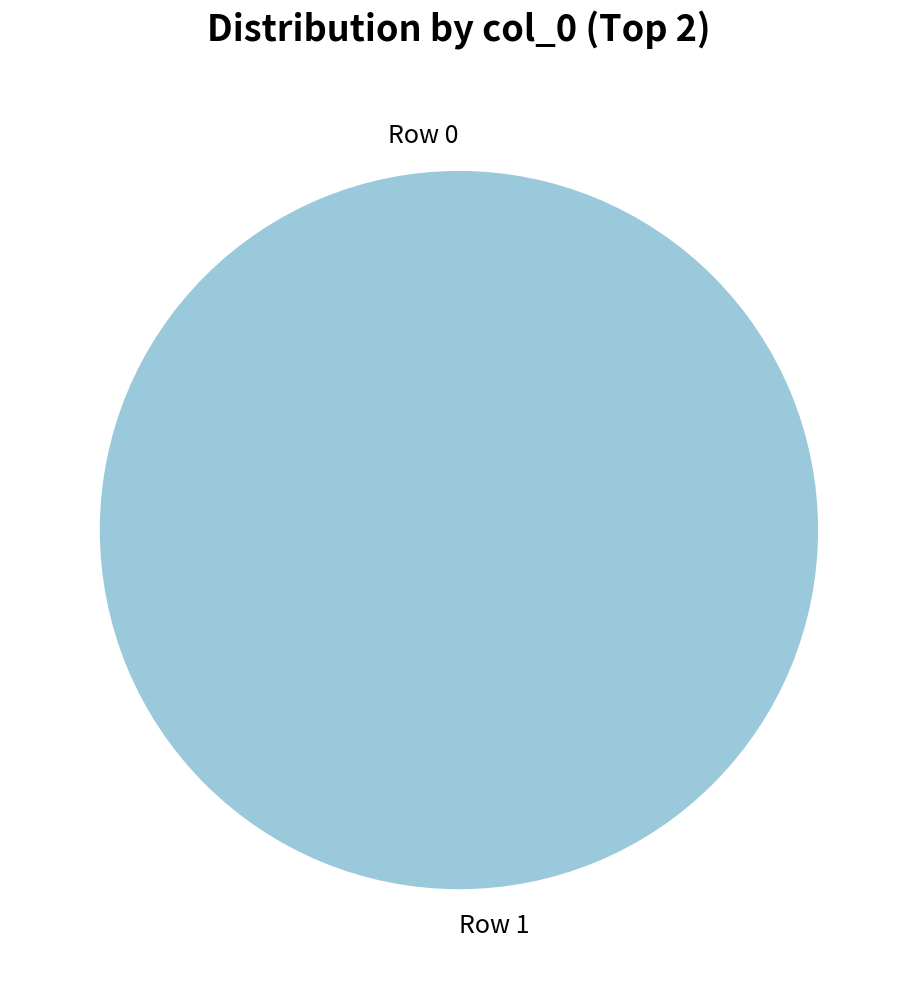

The Row 0 slice represents 0% of the pie. True or false?

True